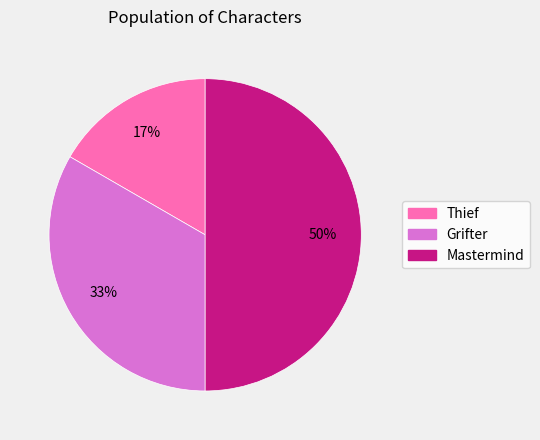

Do Mastermind and Grifter together represent more than half of the pie?

Yes